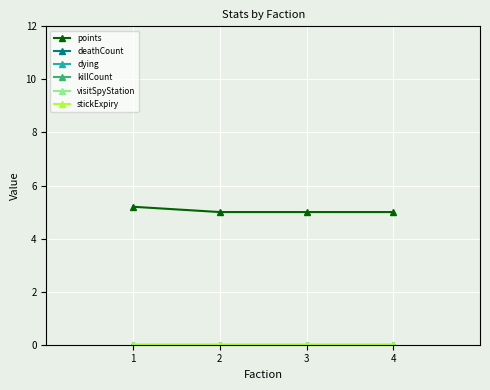

How many categories are shown in the chart?

4